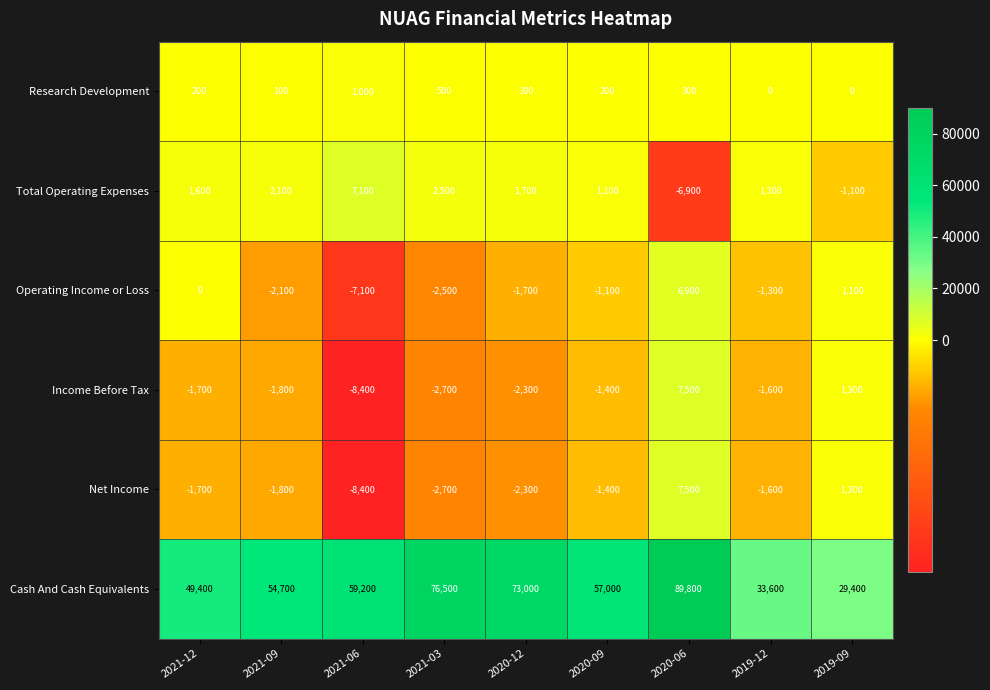

At how many categories does at least one series exceed 30268?

8